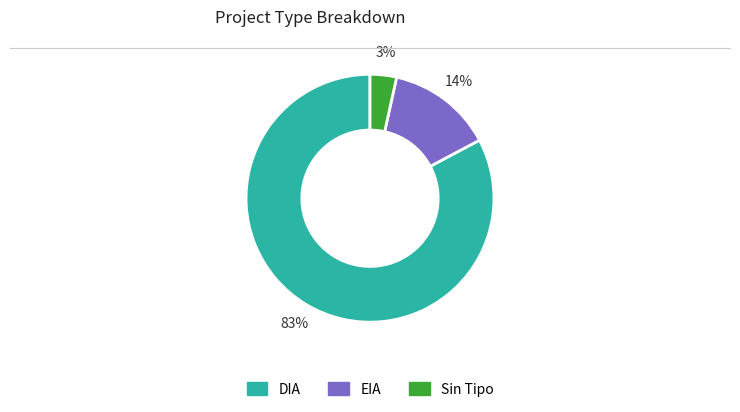

Does any single category account for the majority?

Yes